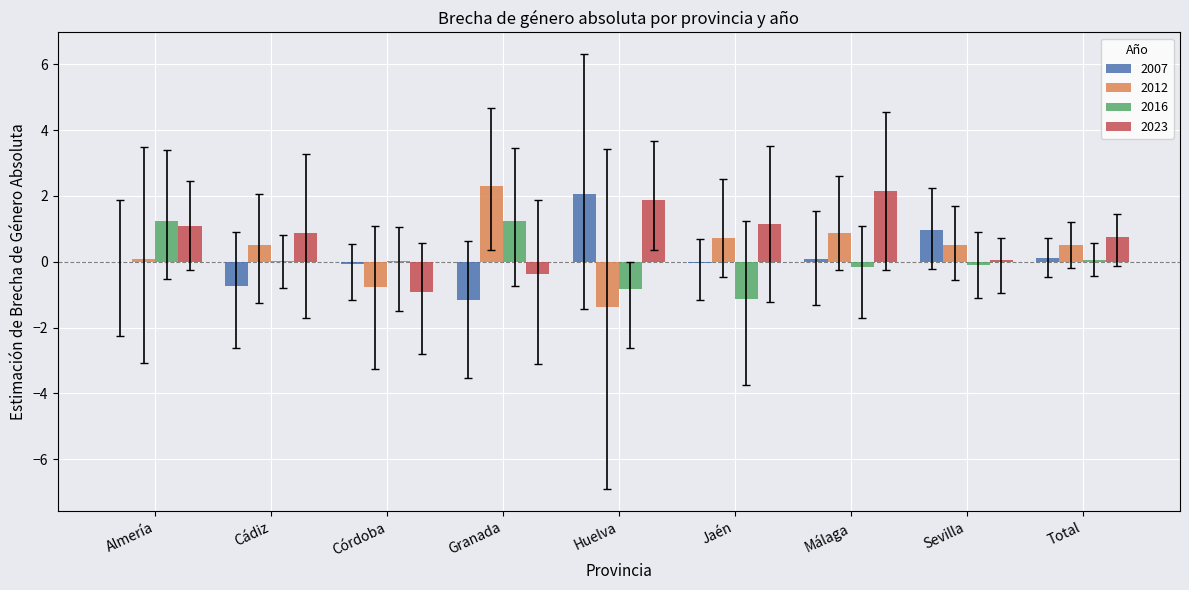

Which series has the largest total across all categories?

2023